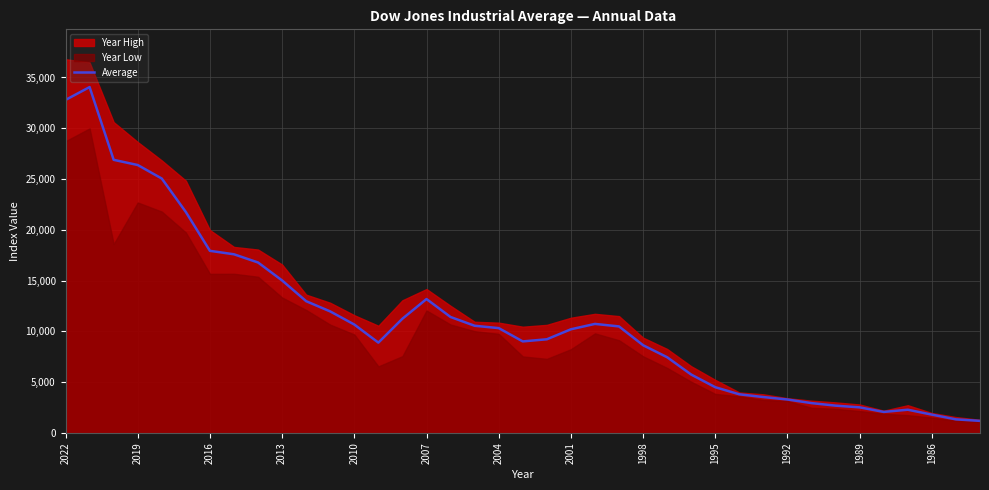

What is the lowest value of the Average series?

1178.6